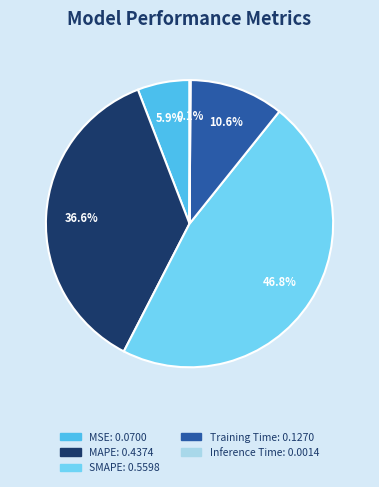

Is it true that MSE is 6% of the pie?

True